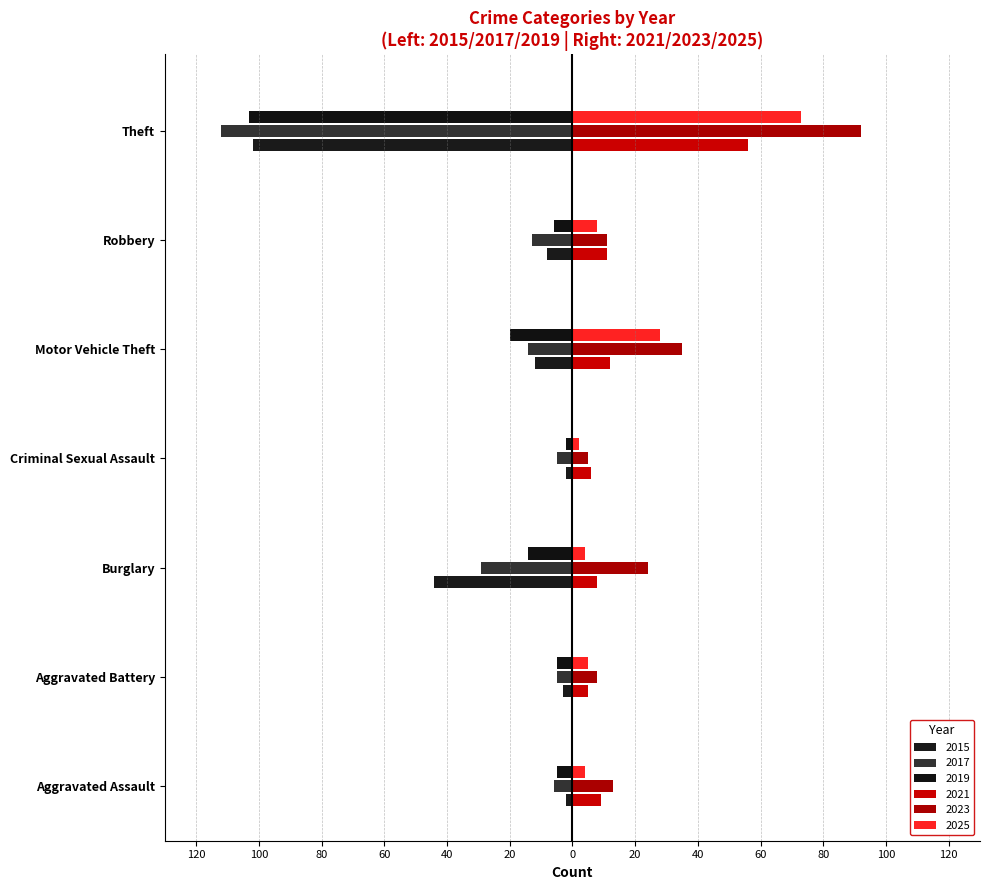

Does the chart contain any negative values?

Yes